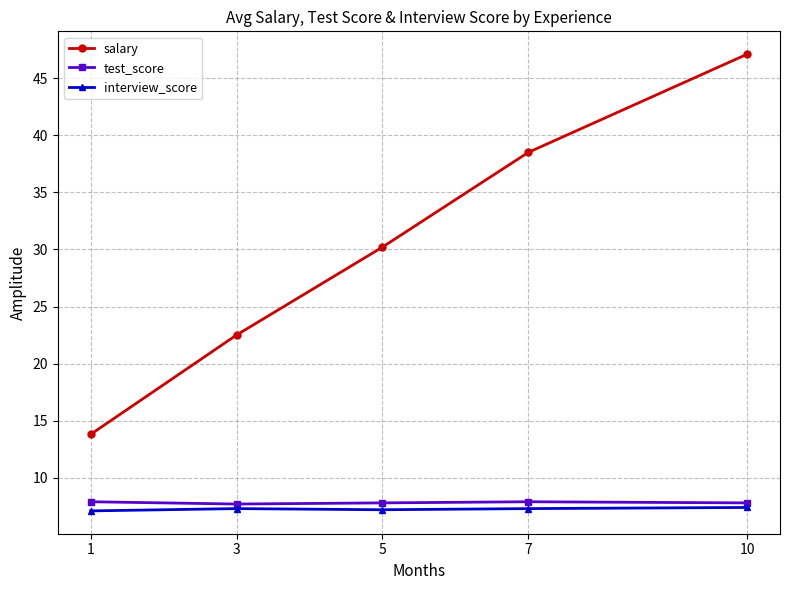

What value does the salary series have at 3?

22.5